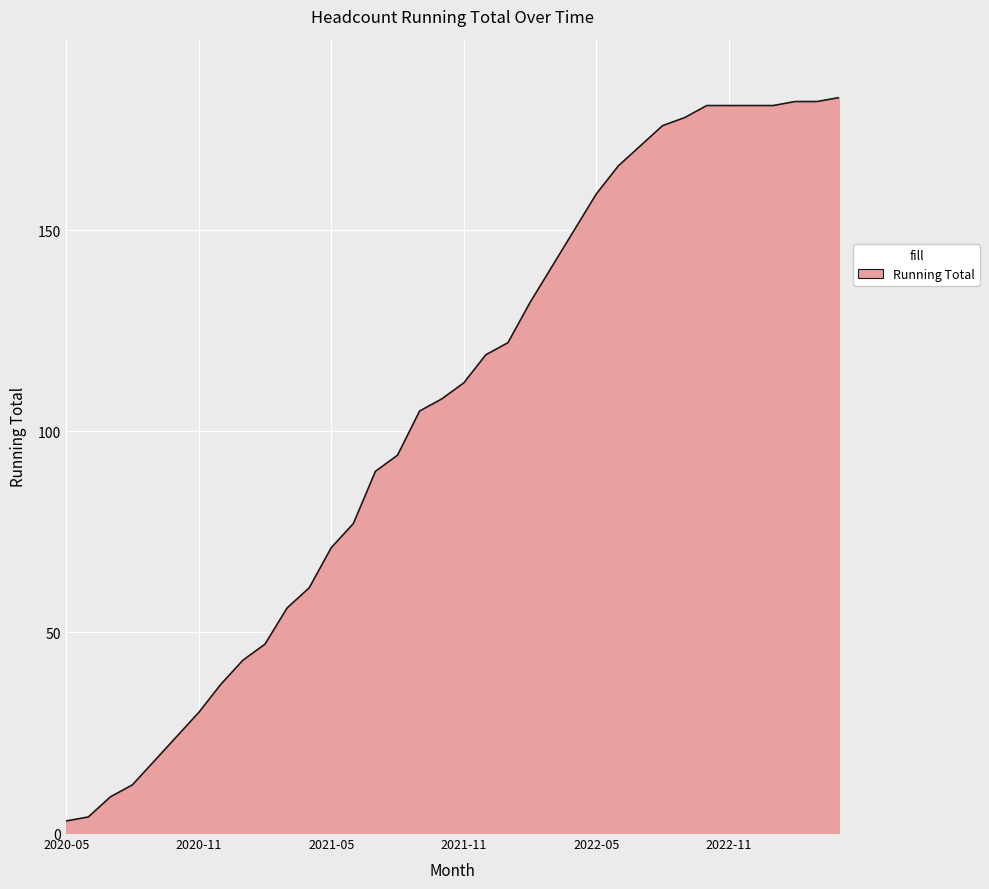

What is the greatest value displayed?

183